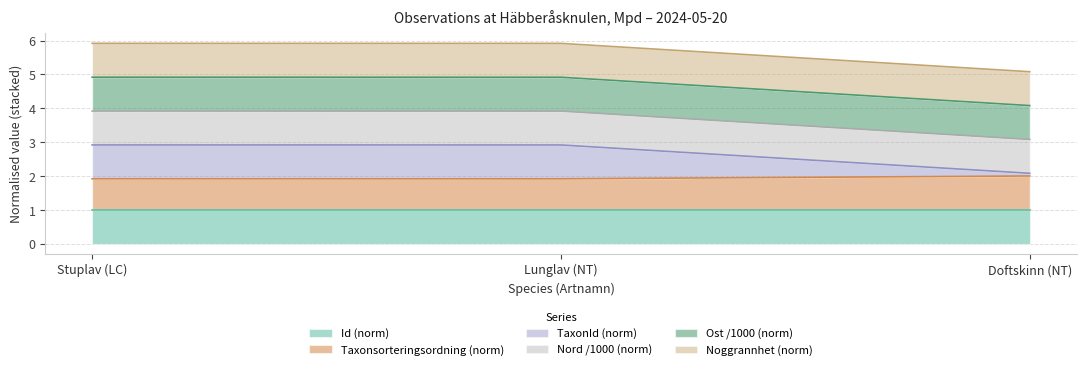

Which series has the largest total across all categories?

Ost